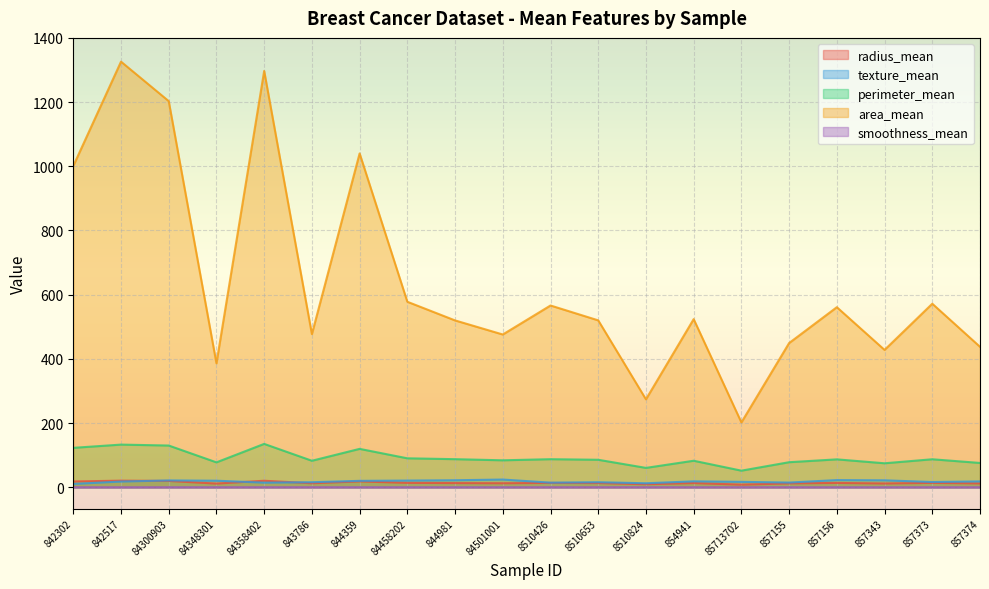

Does the chart display data point markers on the line(s)?

No